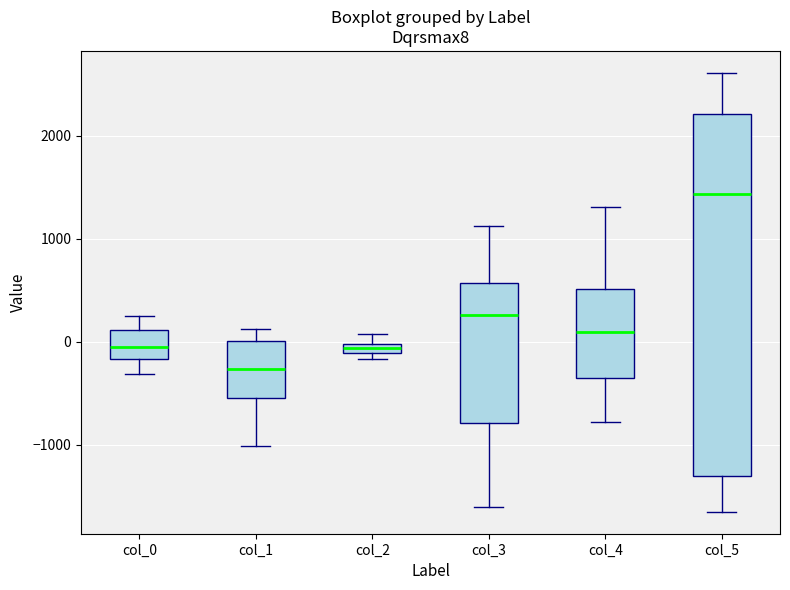

Comparing the boxes themselves (not the whiskers), which one is the tallest?

col_5